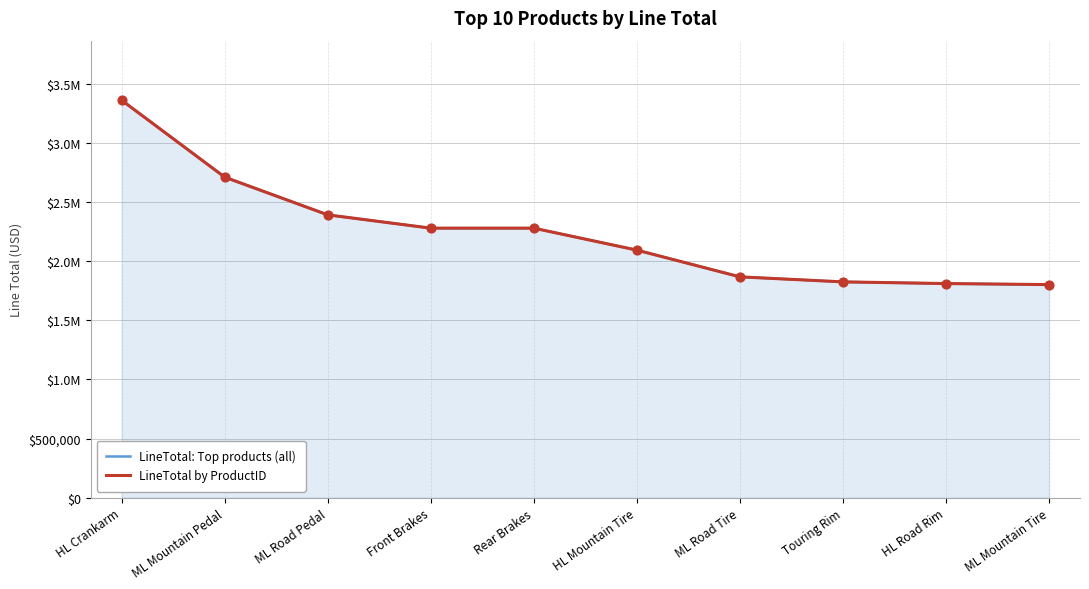

At which category is the sum across all series the highest?

HL Crankarm